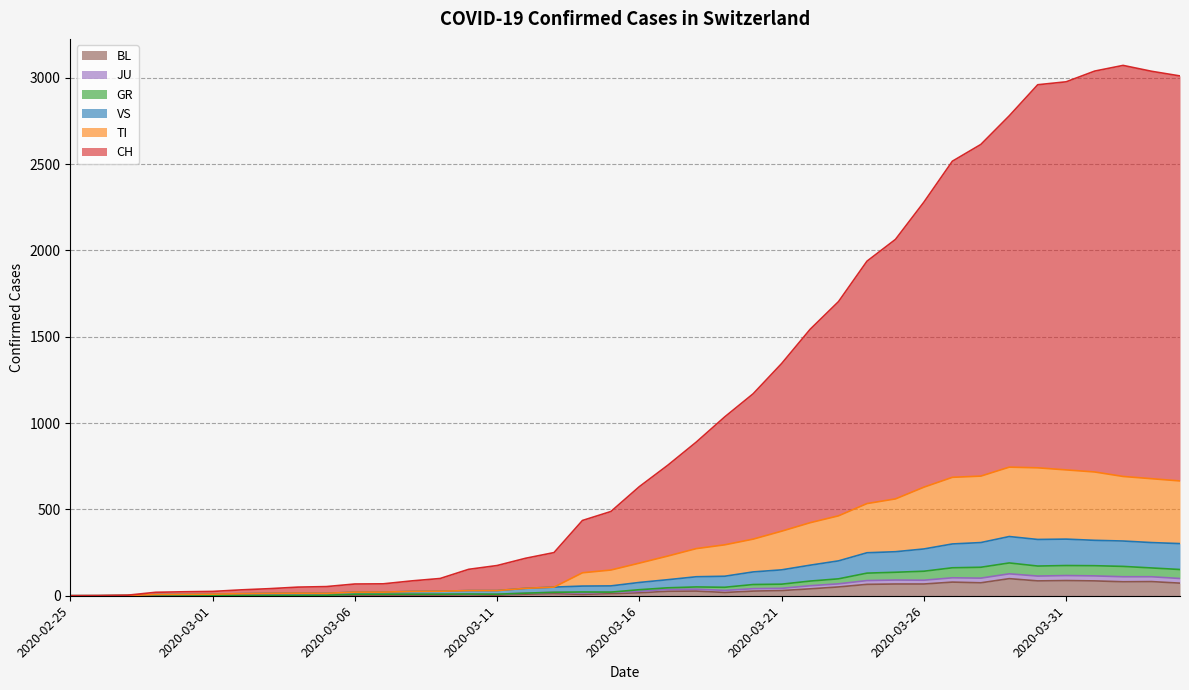

How many interior local peaks does the GR series have?

5